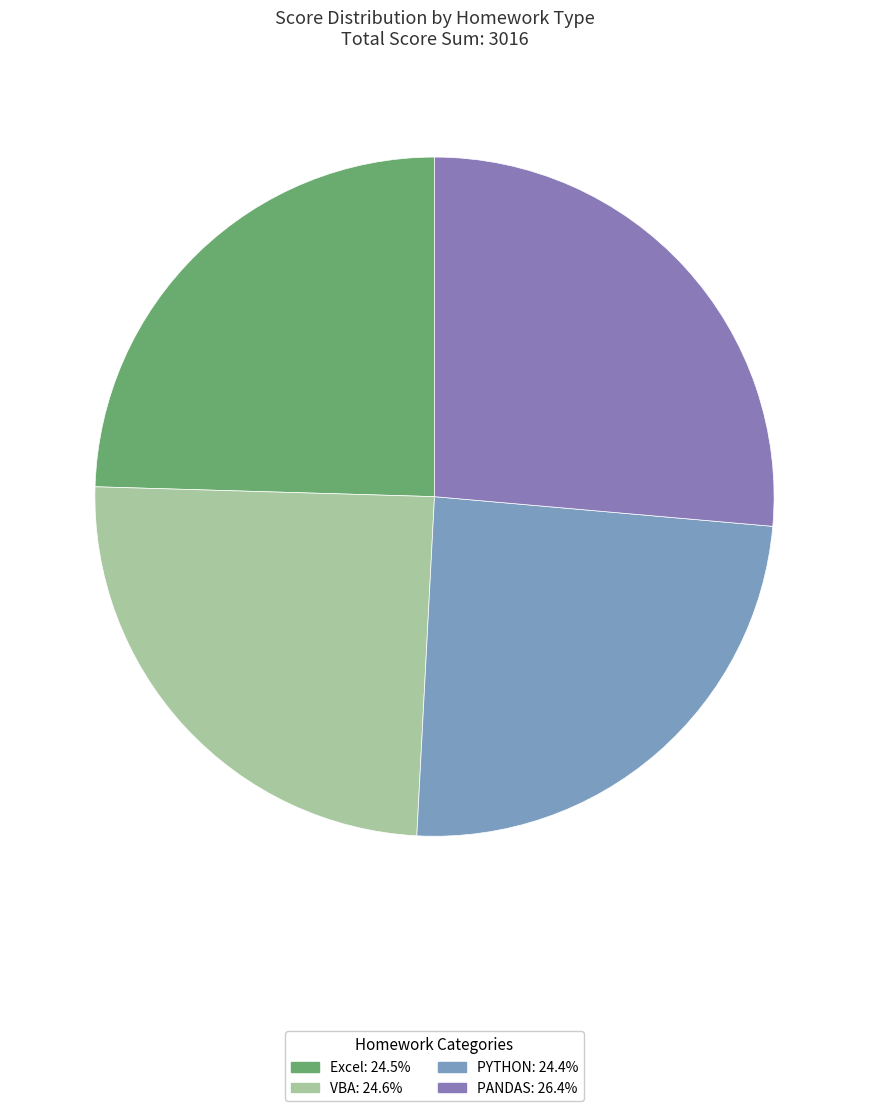

Which category has the biggest portion of the pie?

PANDAS